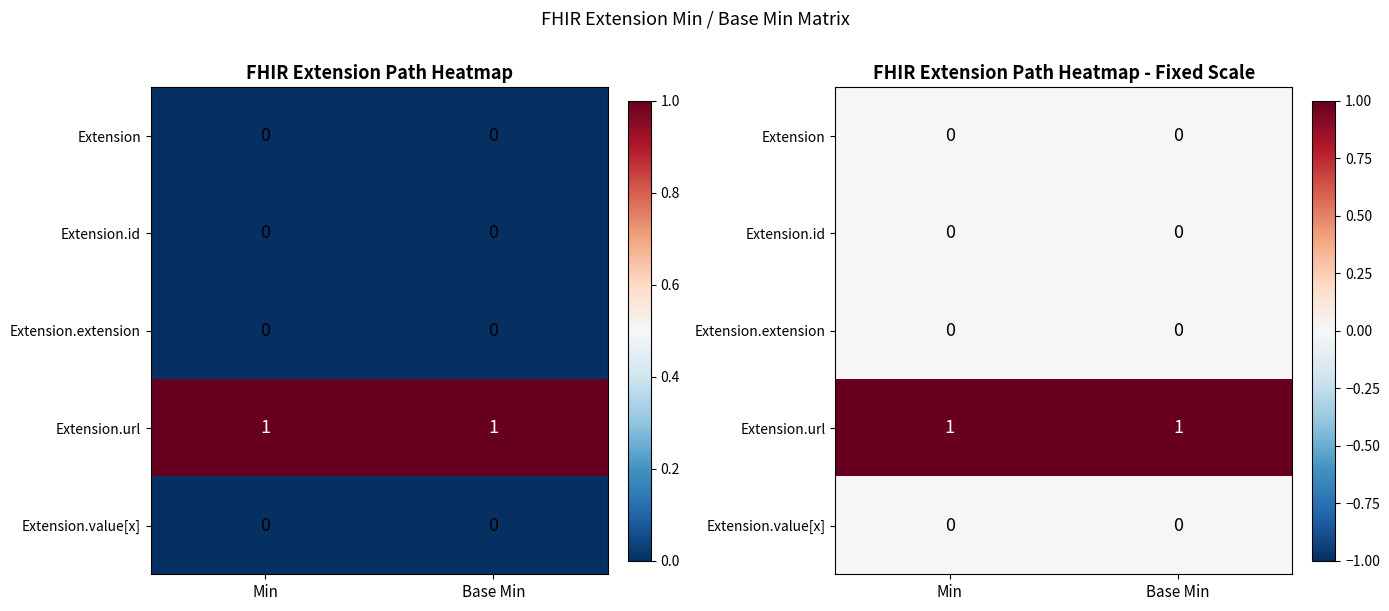

At how many categories does at least one series exceed 0?

2